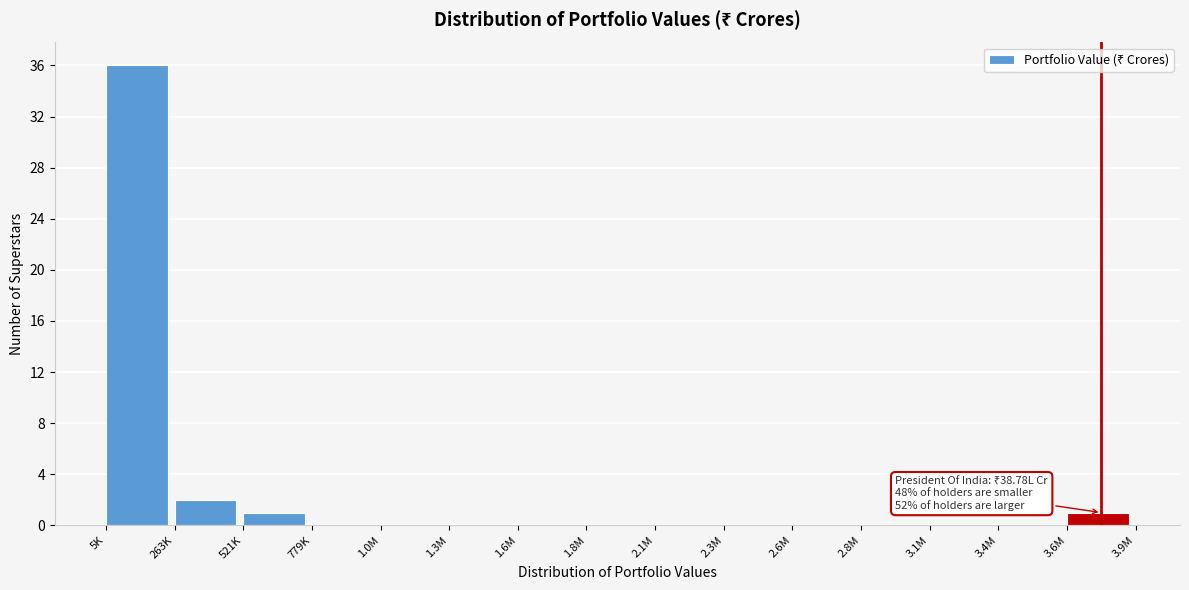

Reading right to left, what are all the values shown in this chart?

3.6M=1	3.4M=0	3.1M=0	2.8M=0	2.6M=0	2.3M=0	2.1M=0	1.8M=0	1.6M=0	1.3M=0	1.0M=0	779K=0	521K=1	263K=2	5K=36